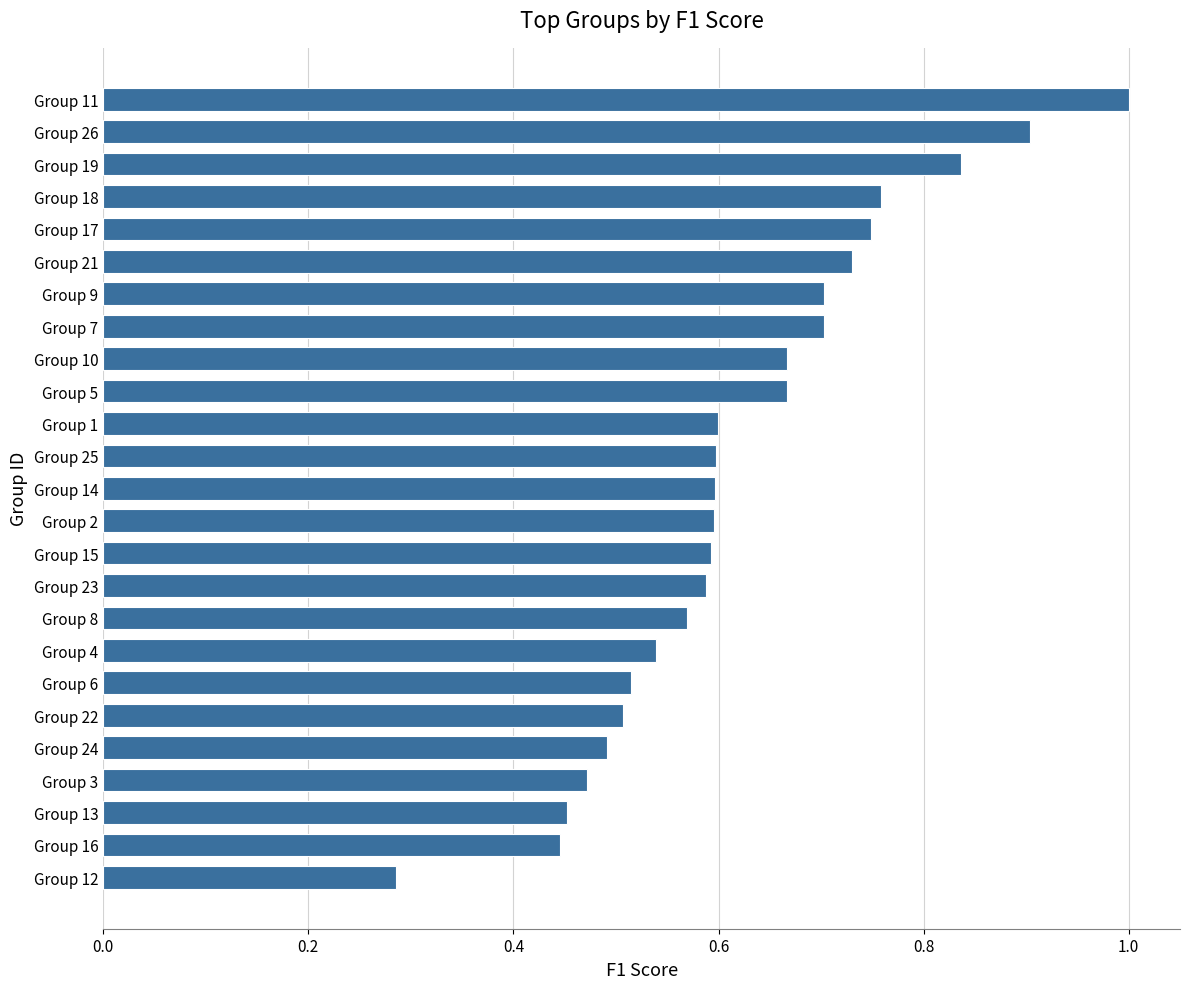

How many bars are there in total?

25